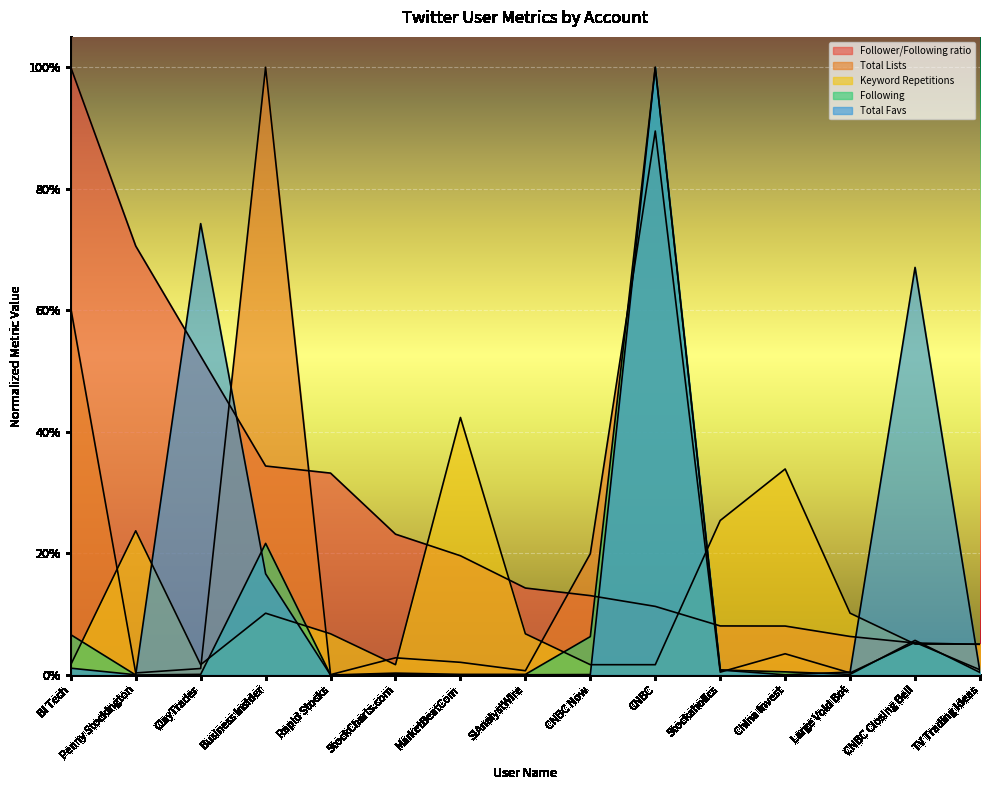

The value of Keyword Repetitions at Large Void Bot is 0.0. True or false?

False